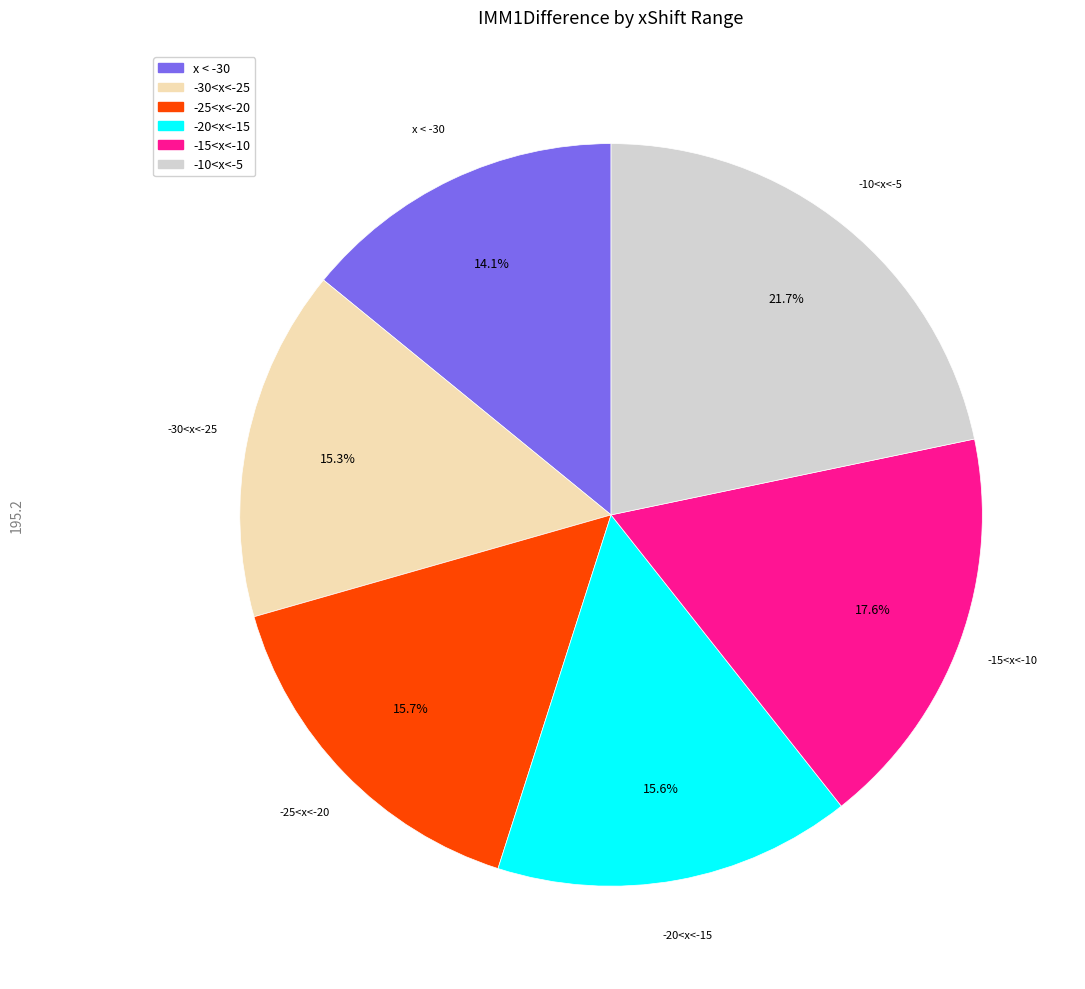

To the nearest percent, what portion does -20<x<-15 represent?

16%